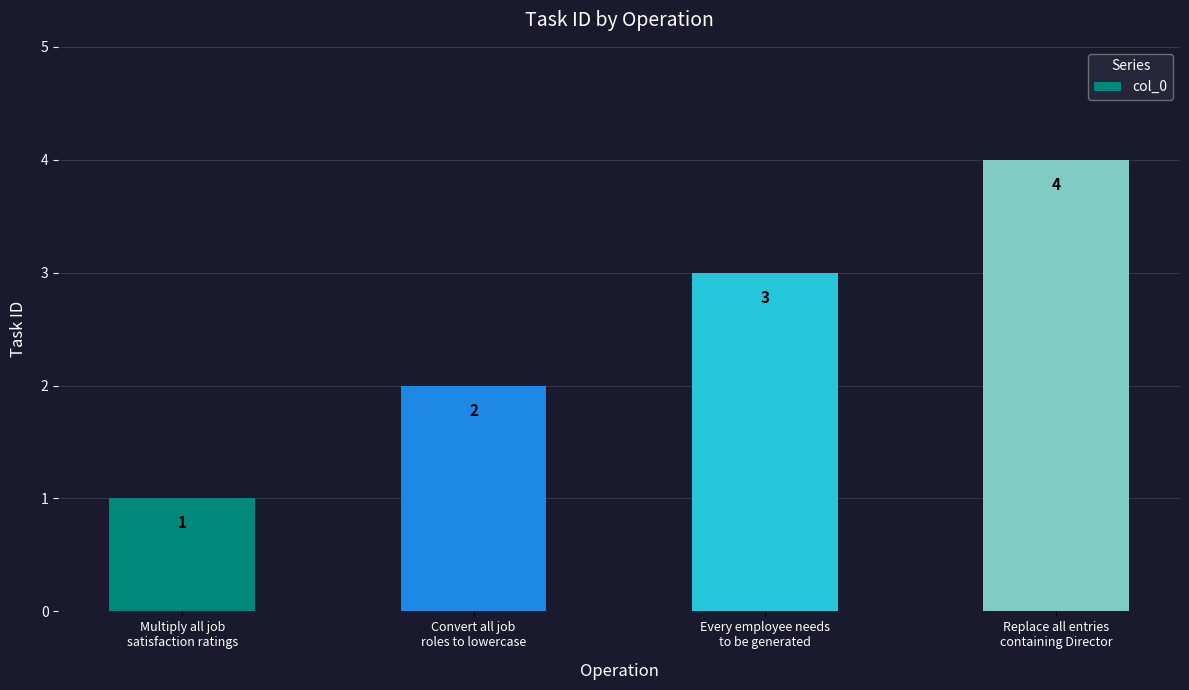

Count the values in the range 2 to 4.

3